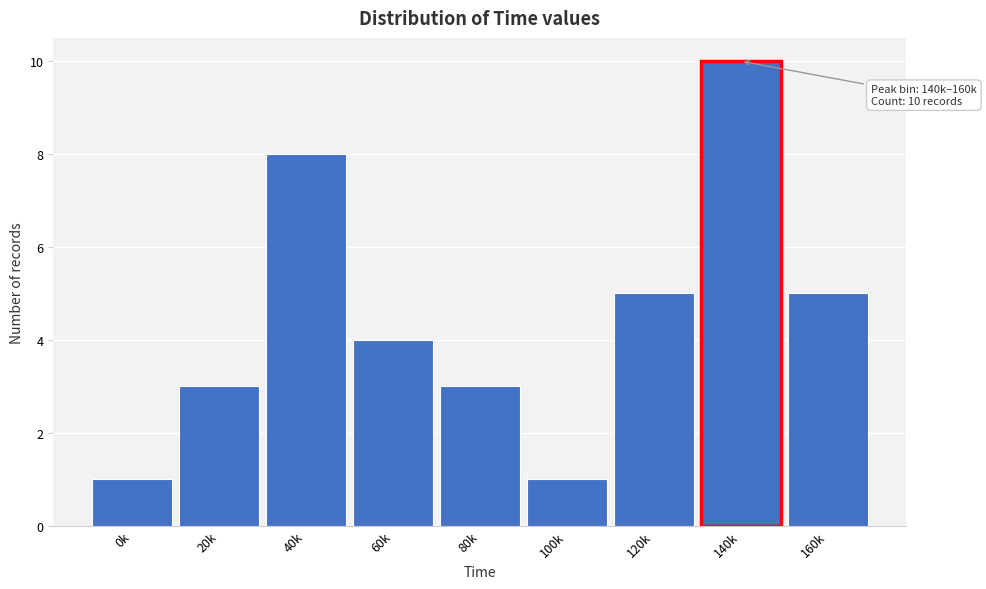

Reading left to right, what are all the values shown in this chart?

0k=1	20k=3	40k=8	60k=4	80k=3	100k=1	120k=5	140k=10	160k=5